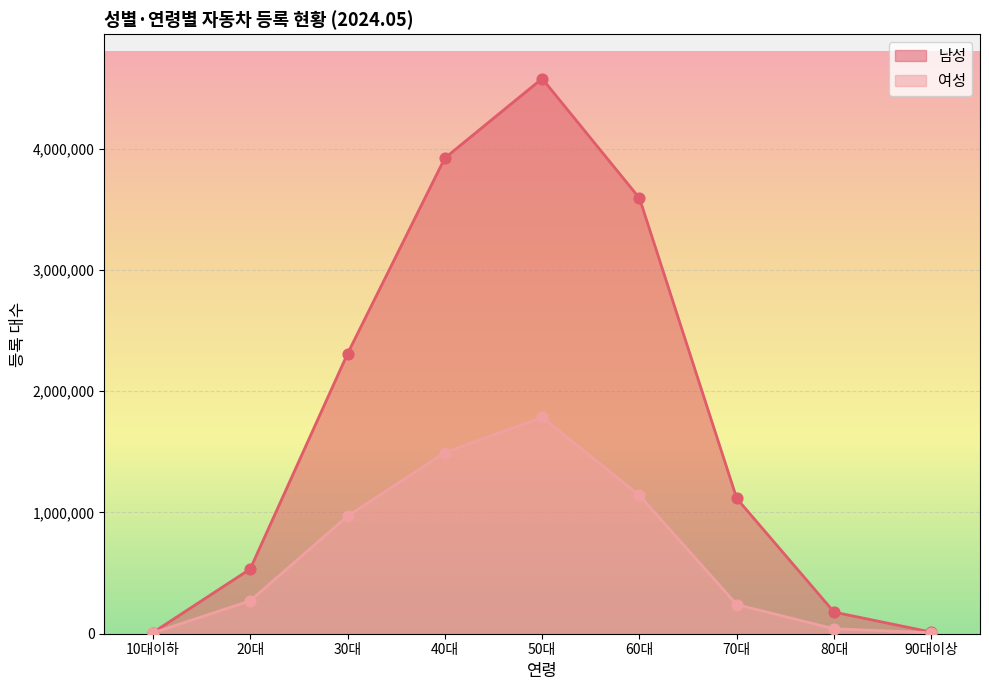

Which series has the largest total across all categories?

남성